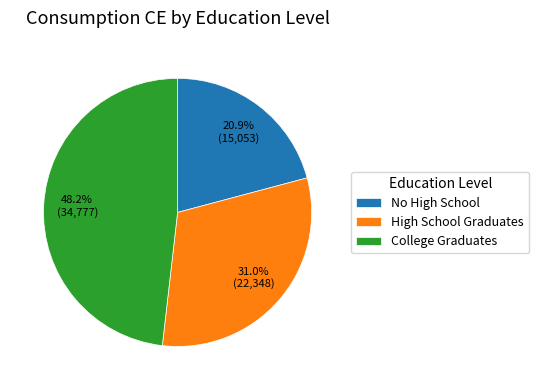

What is the smallest slice in the pie chart?

No High School